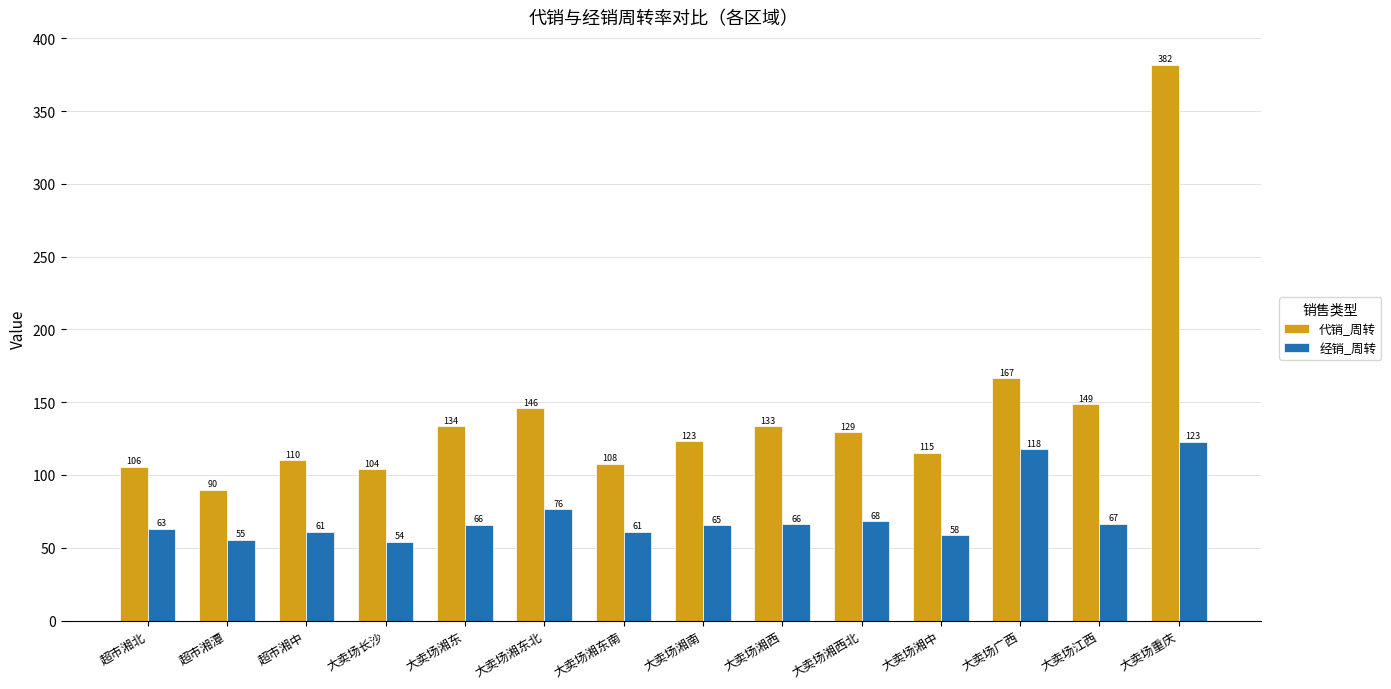

What is the difference between the maximum and minimum values in the 代销_周转 series?

292.1